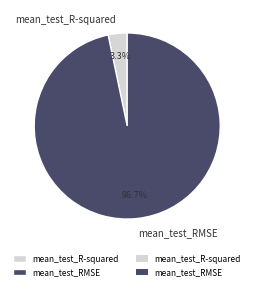

True or false: mean_test_R-squared accounts for 3% of the total.

True